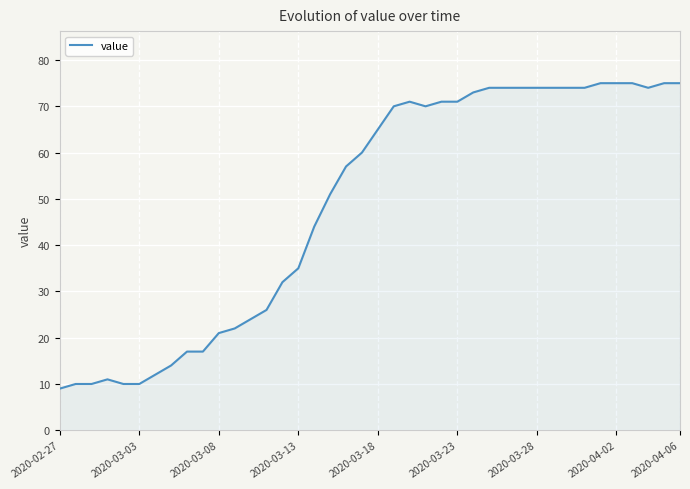

What is the smallest value displayed?

9